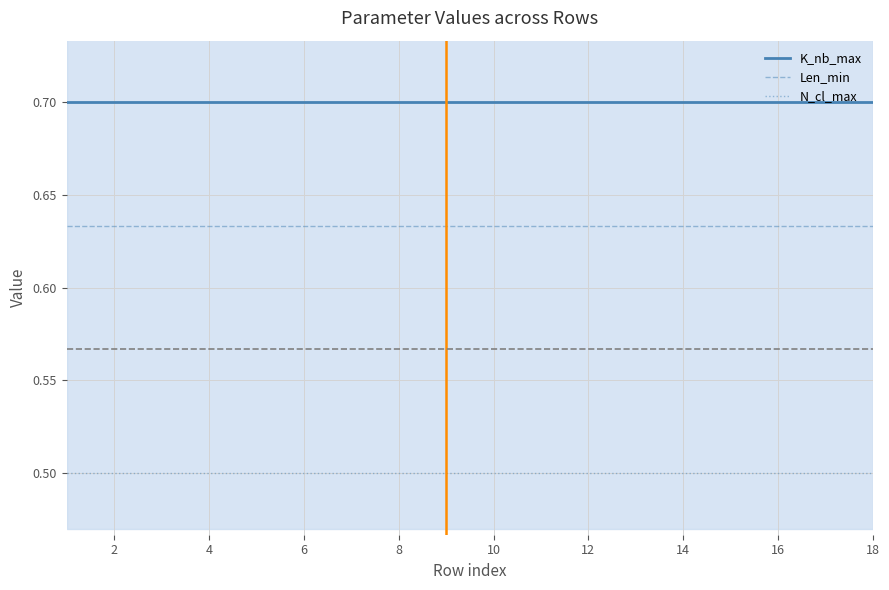

True or false: N_cl_max and K_nb_max cross at least once.

False